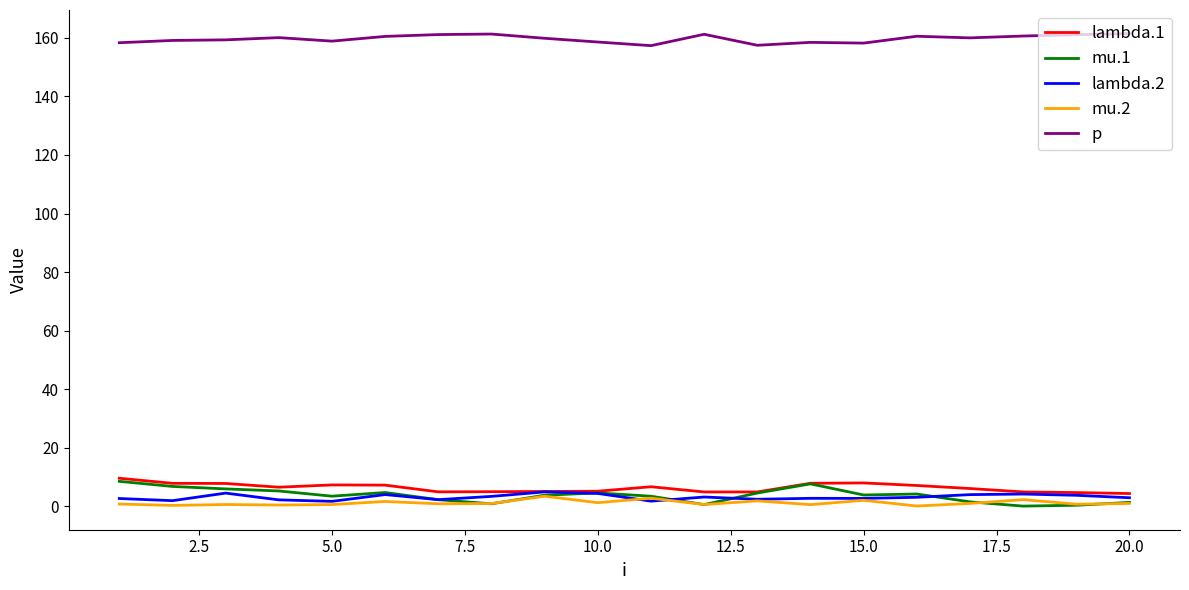

Which series has the largest total across all categories?

p